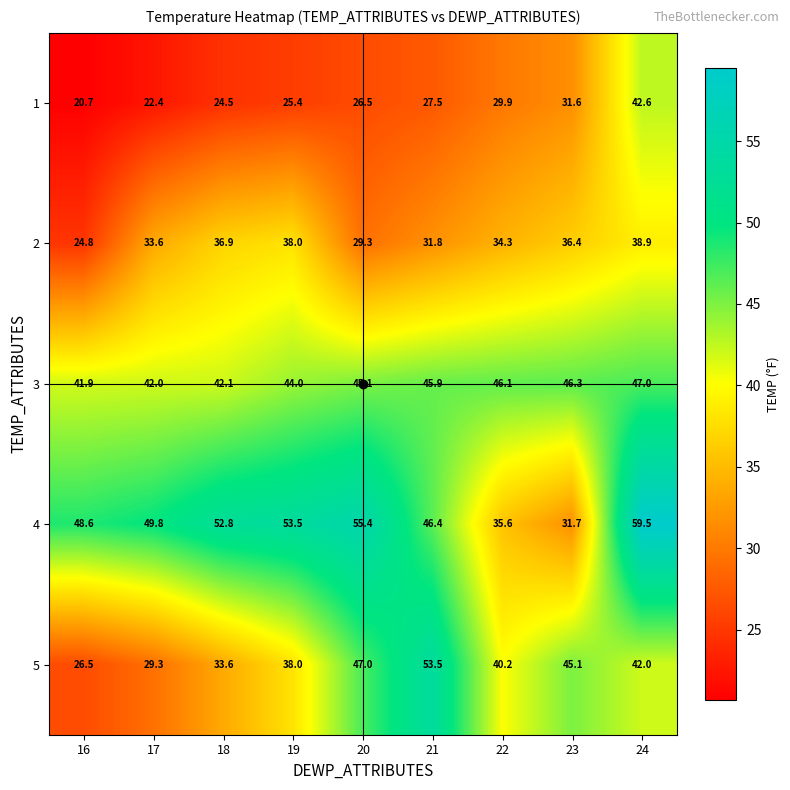

What is the total value across all series at 16?

162.5